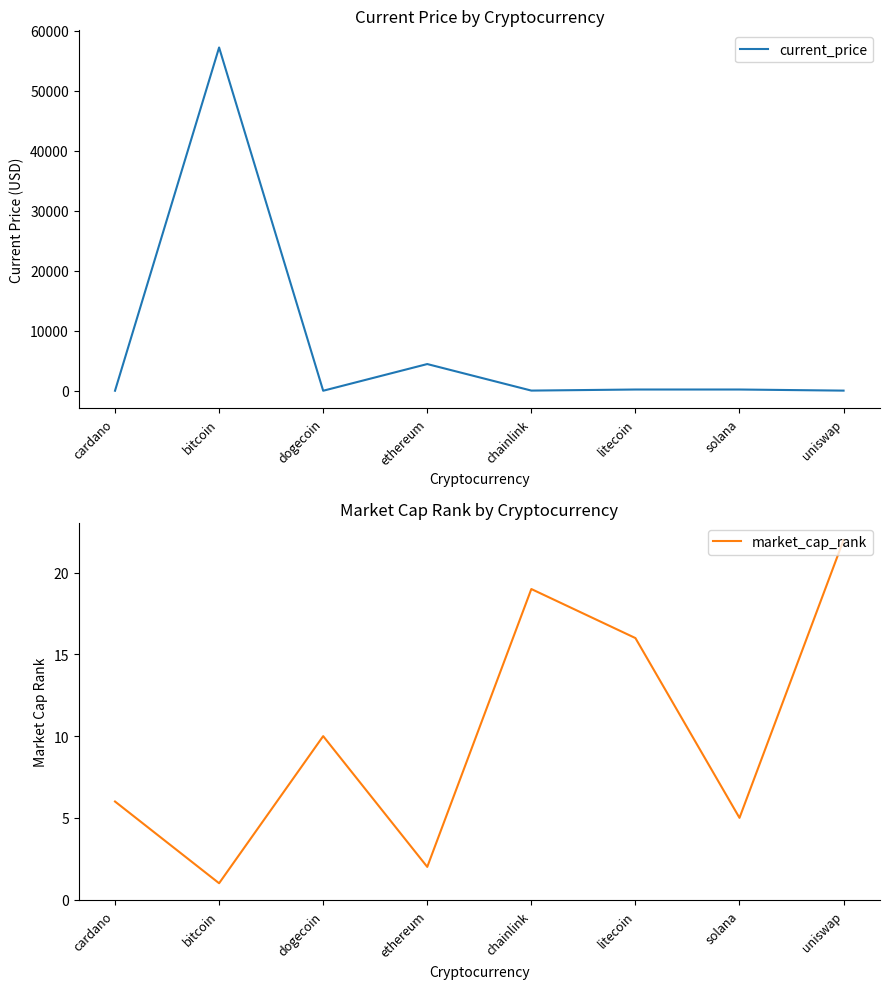

Where is the first local maximum for market_cap_rank?

dogecoin